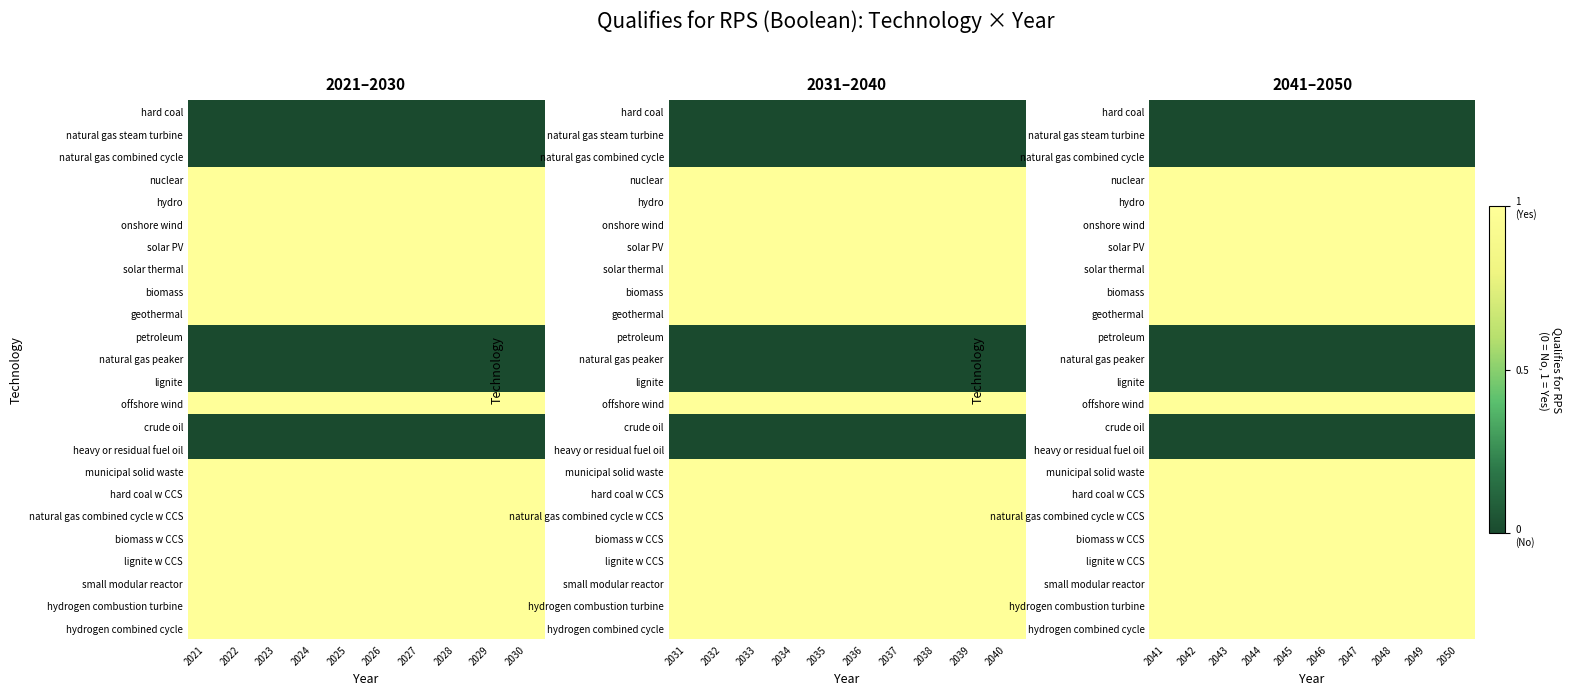

Read the municipal solid waste value at 2047.

1